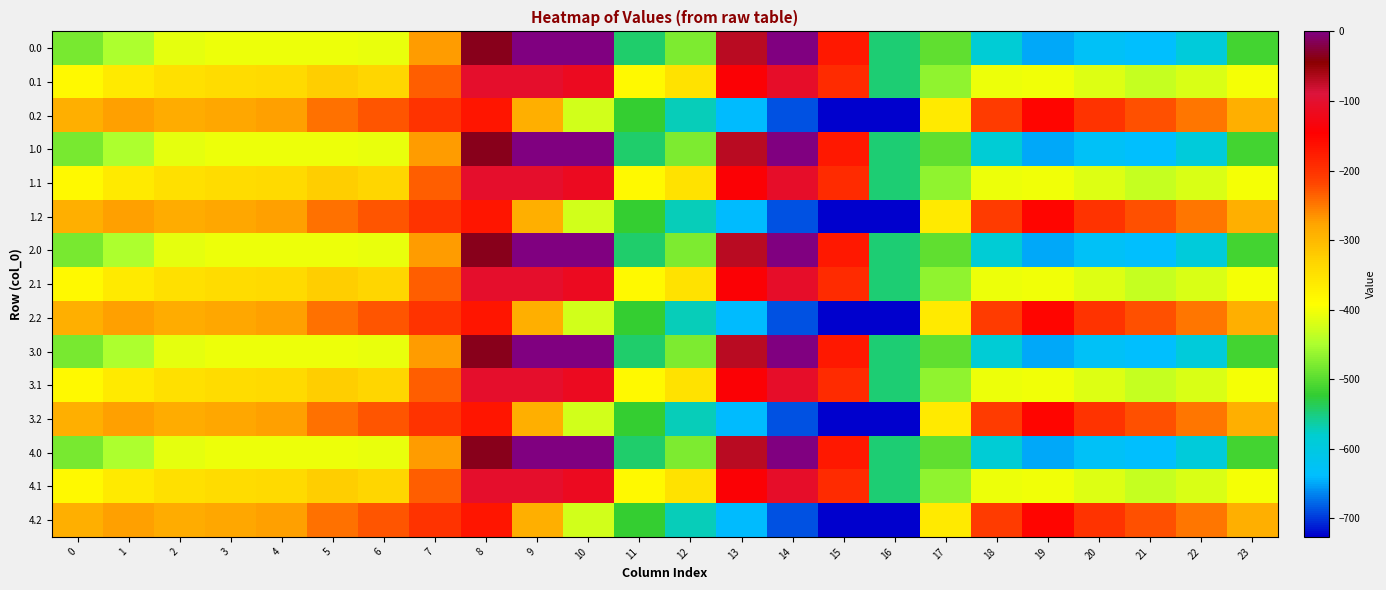

What is the spread (max minus min) of values at 10?

423.5